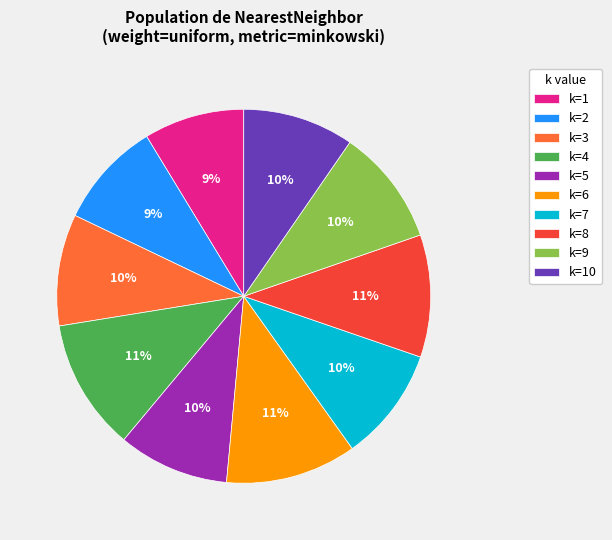

Is it true that k=9 is 23% of the pie?

False